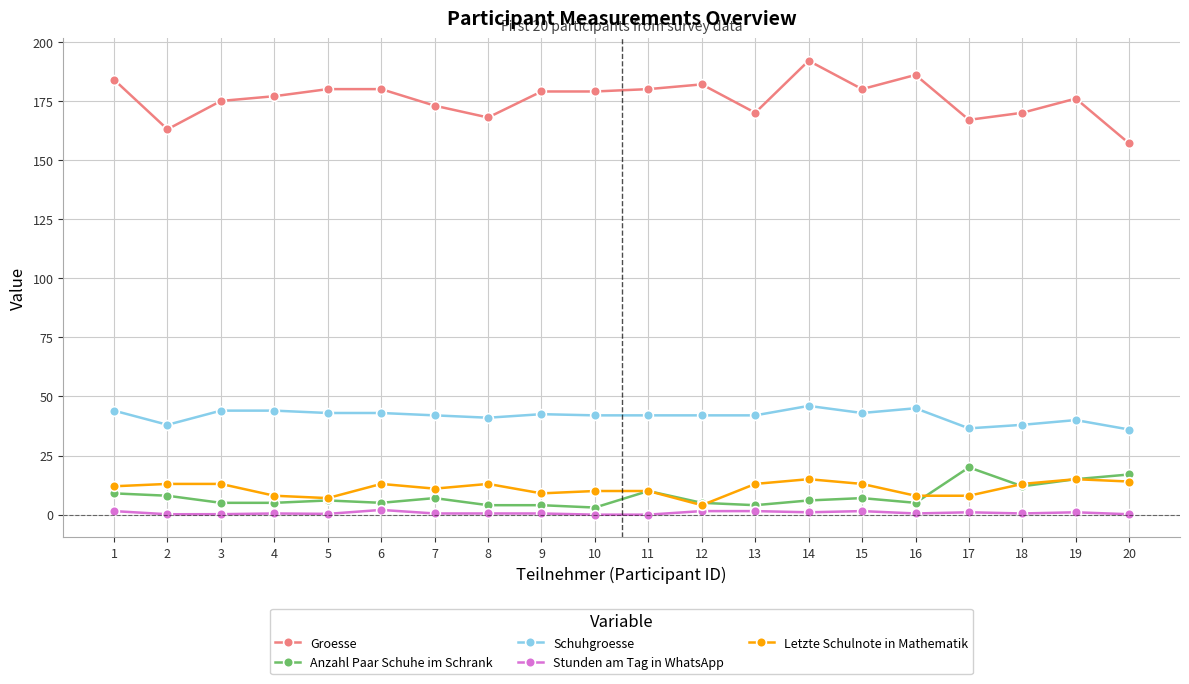

Which series has the largest range (max minus min)?

Groesse